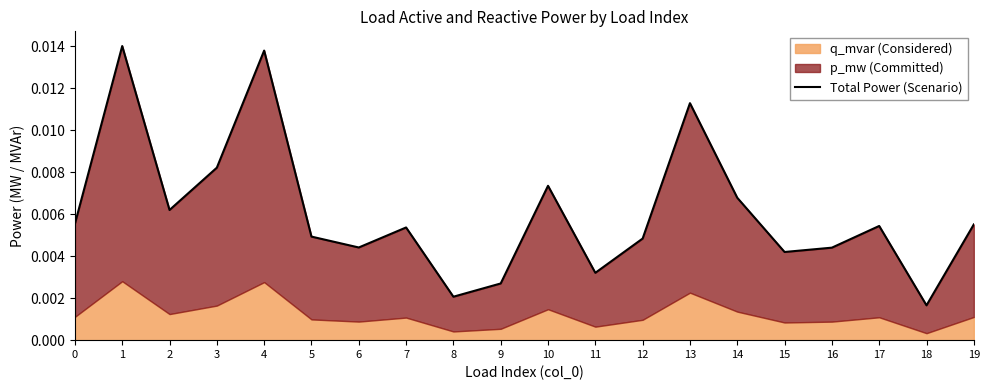

List the labels in order of value, largest first.

1, 4, 13, 3, 10, 14, 2, 0, 19, 17, 7, 5, 12, 6, 16, 15, 11, 9, 8, 18